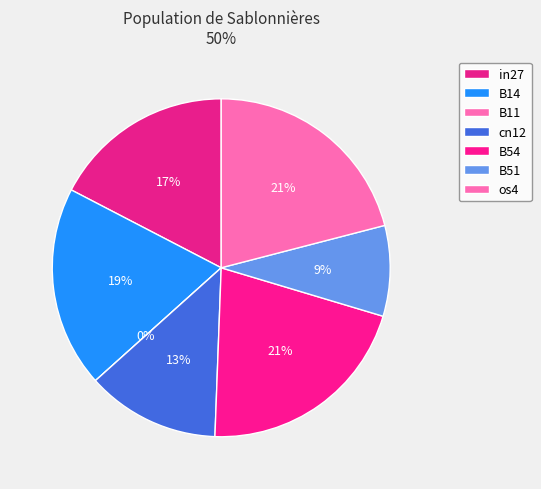

Rank the categories by value from lowest to highest.

B11, B51, cn12, in27, B14, B54, os4